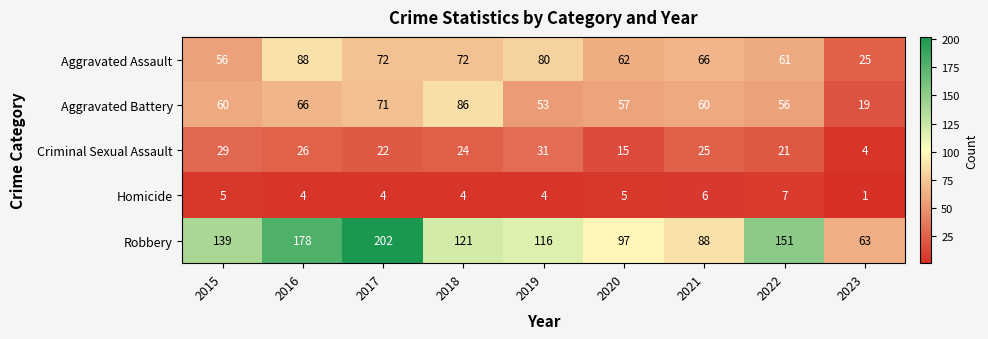

What is the spread (max minus min) of values at 2017?

198